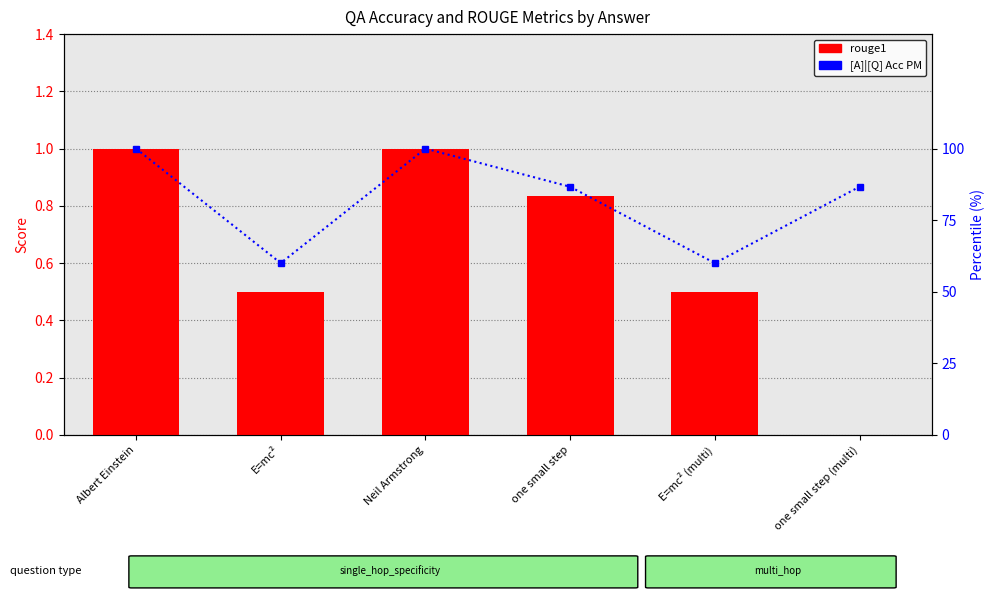

What is the label of the 4th bar from the left?

one small step